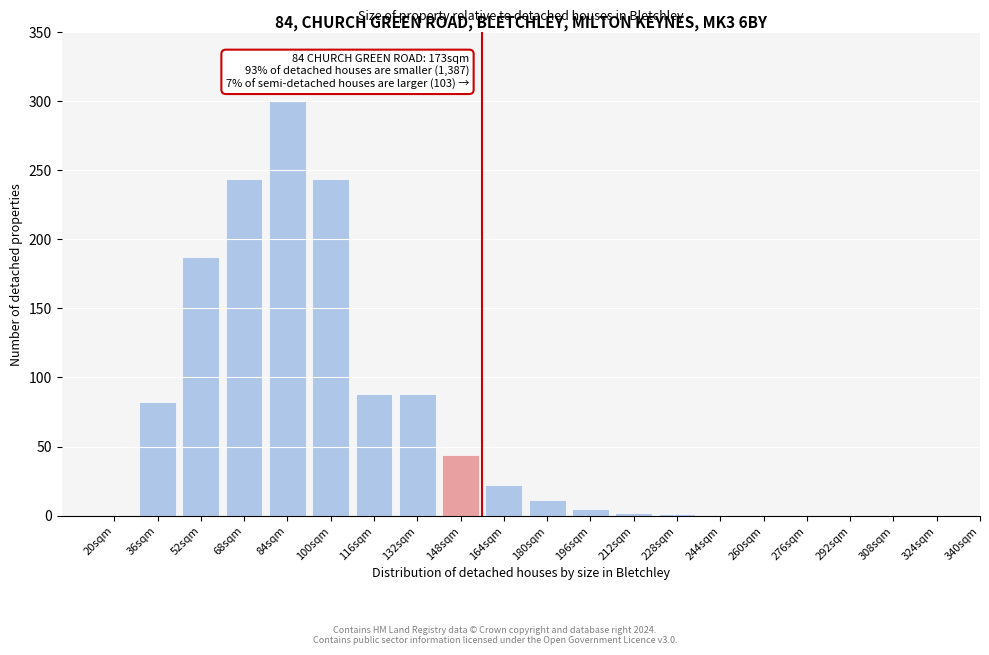

Where is the data nearest to the value 150?

52sqm